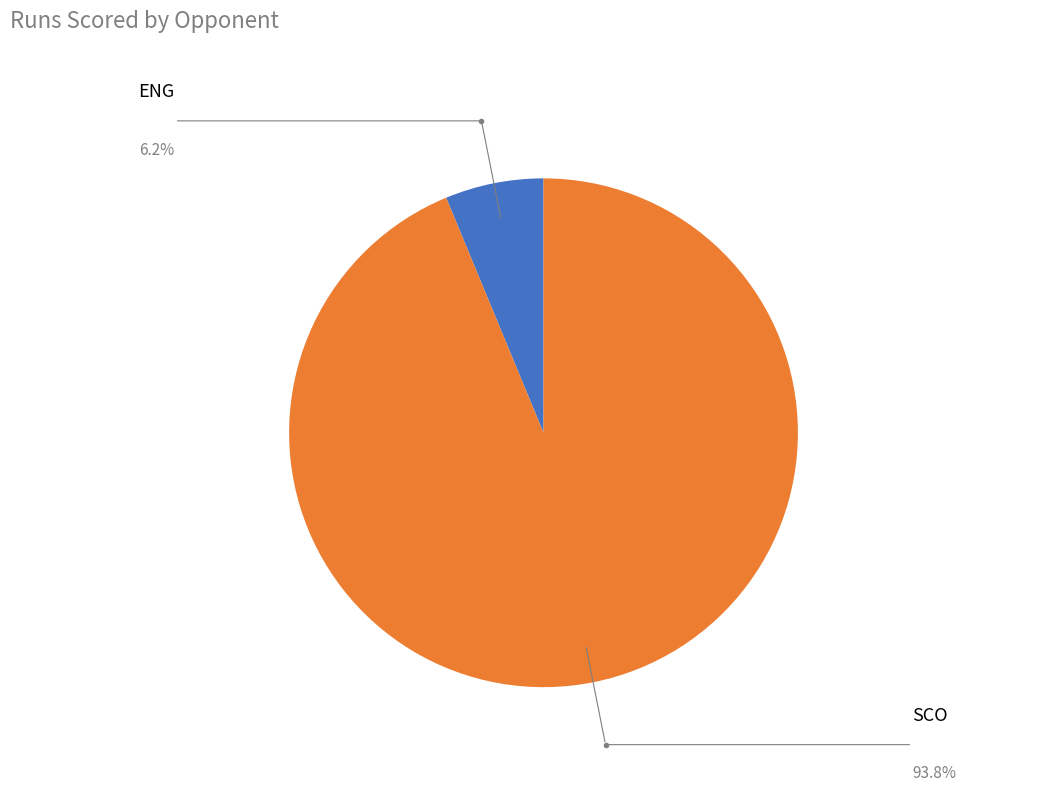

To the nearest percent, what is the average slice percentage?

50%